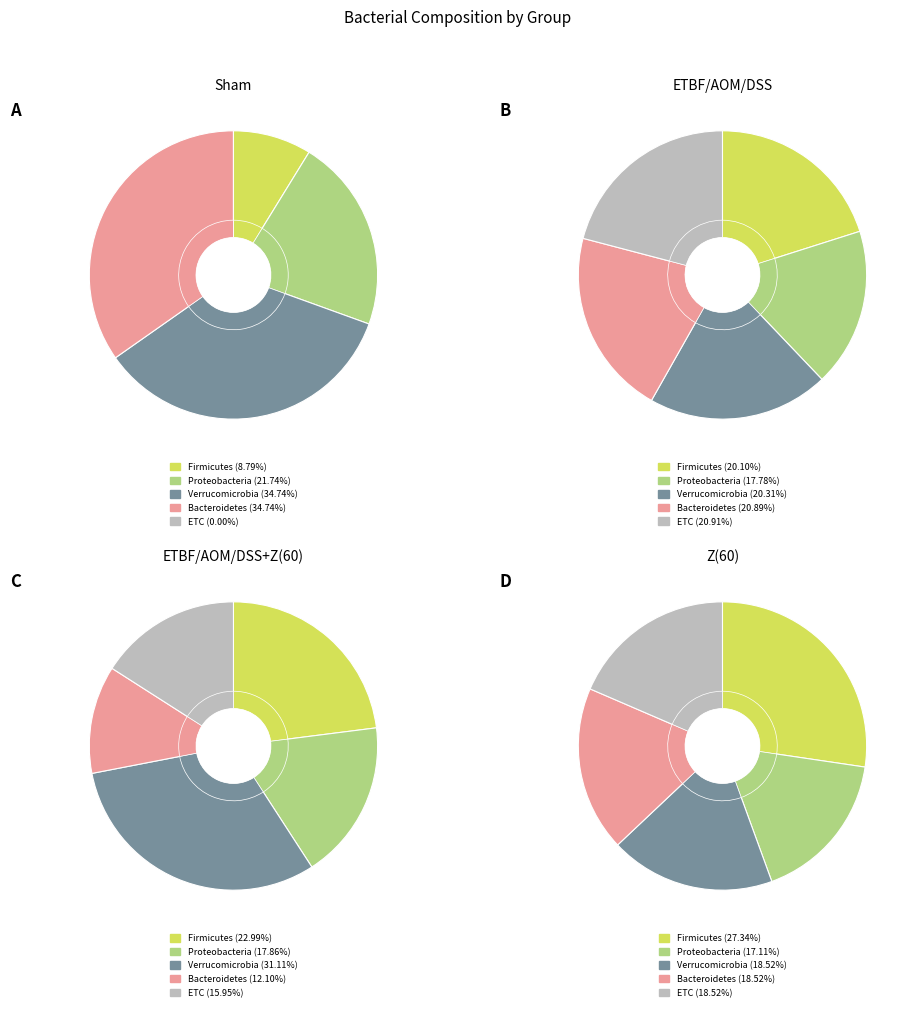

Does any single category account for the majority?

No